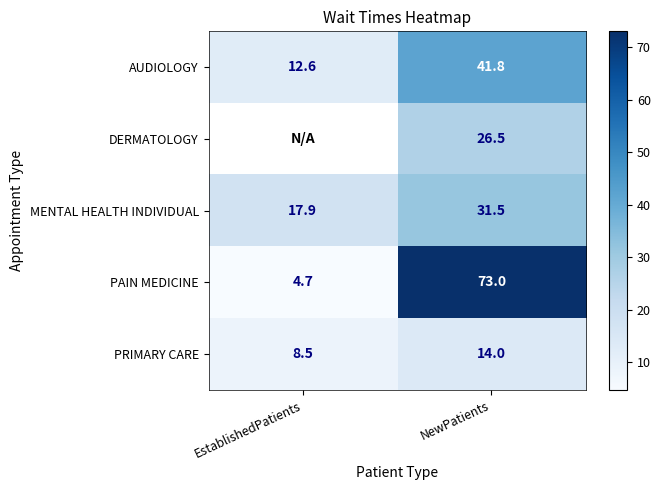

What is the sum of all AUDIOLOGY values?

54.4